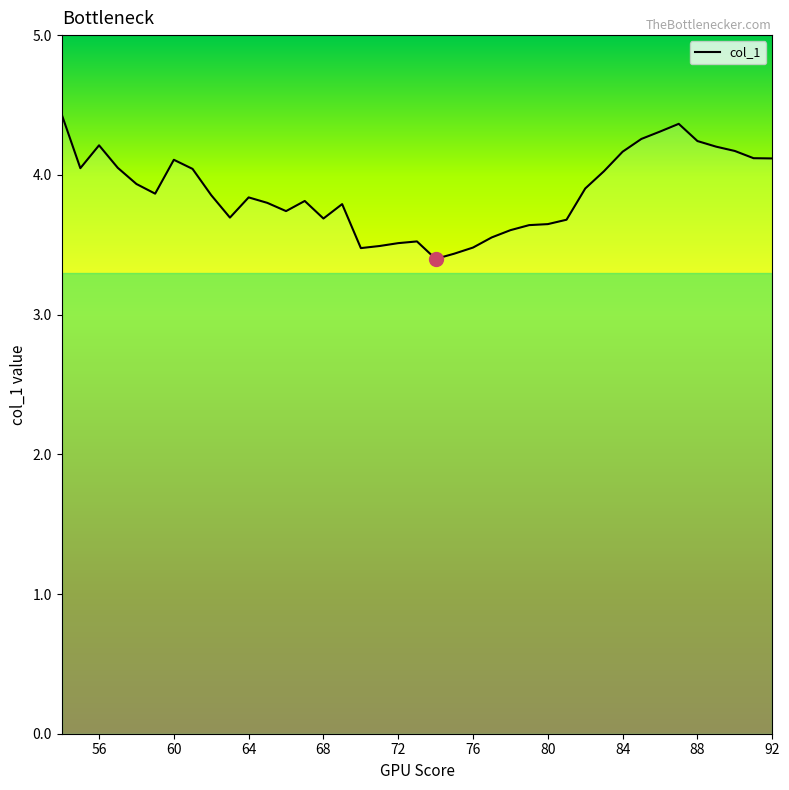

What is the difference between the maximum and minimum values?

1.0